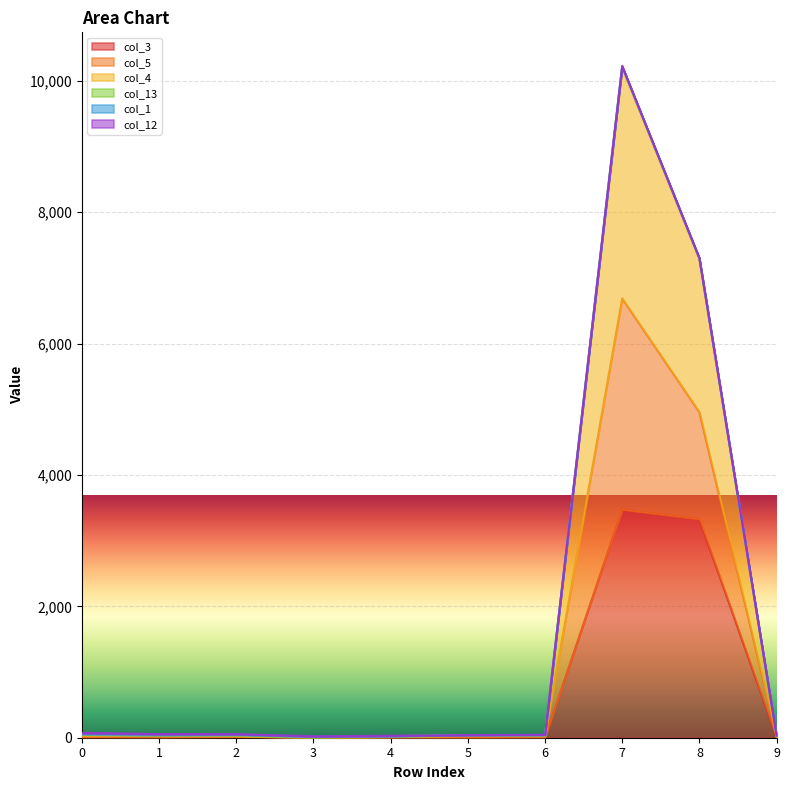

At which category is the sum across all series the highest?

7